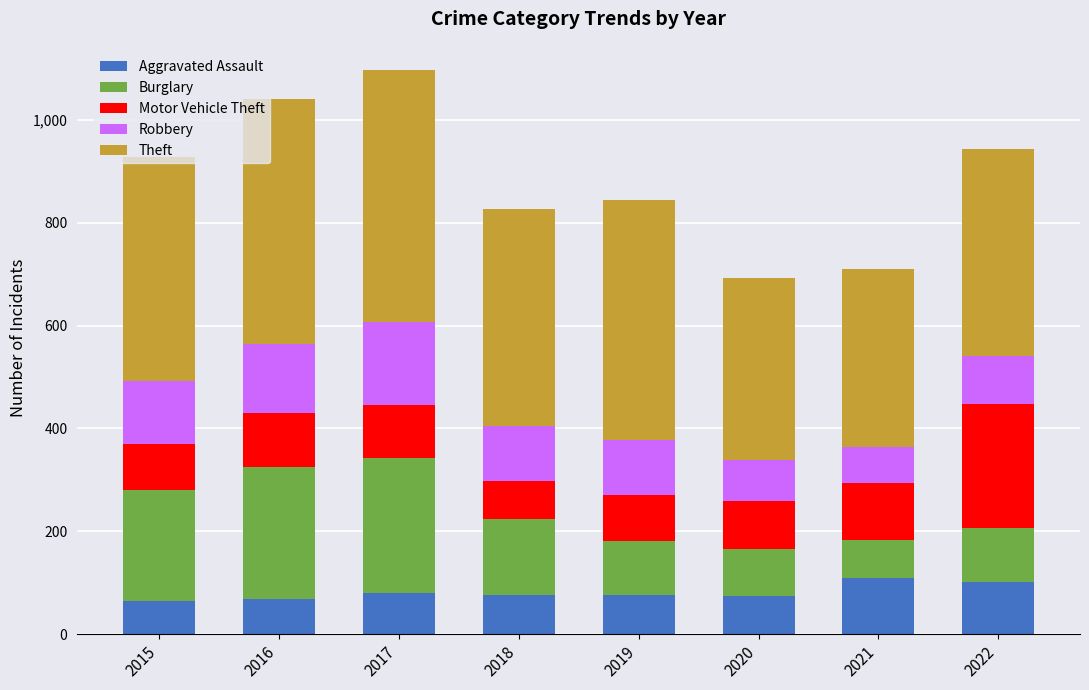

What is the total value across all series at 2015?

927